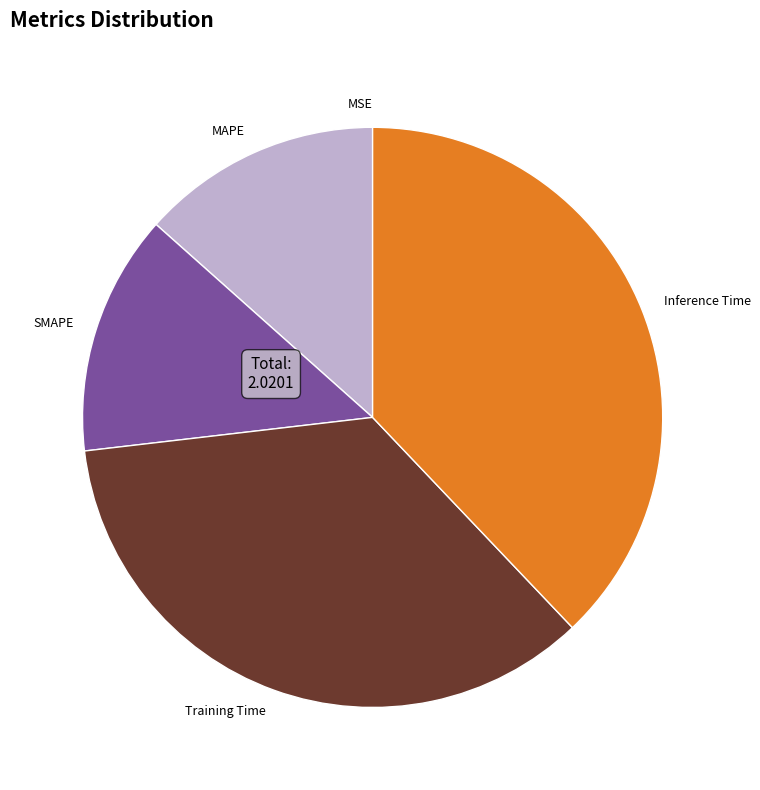

Which slice is the largest?

Inference Time